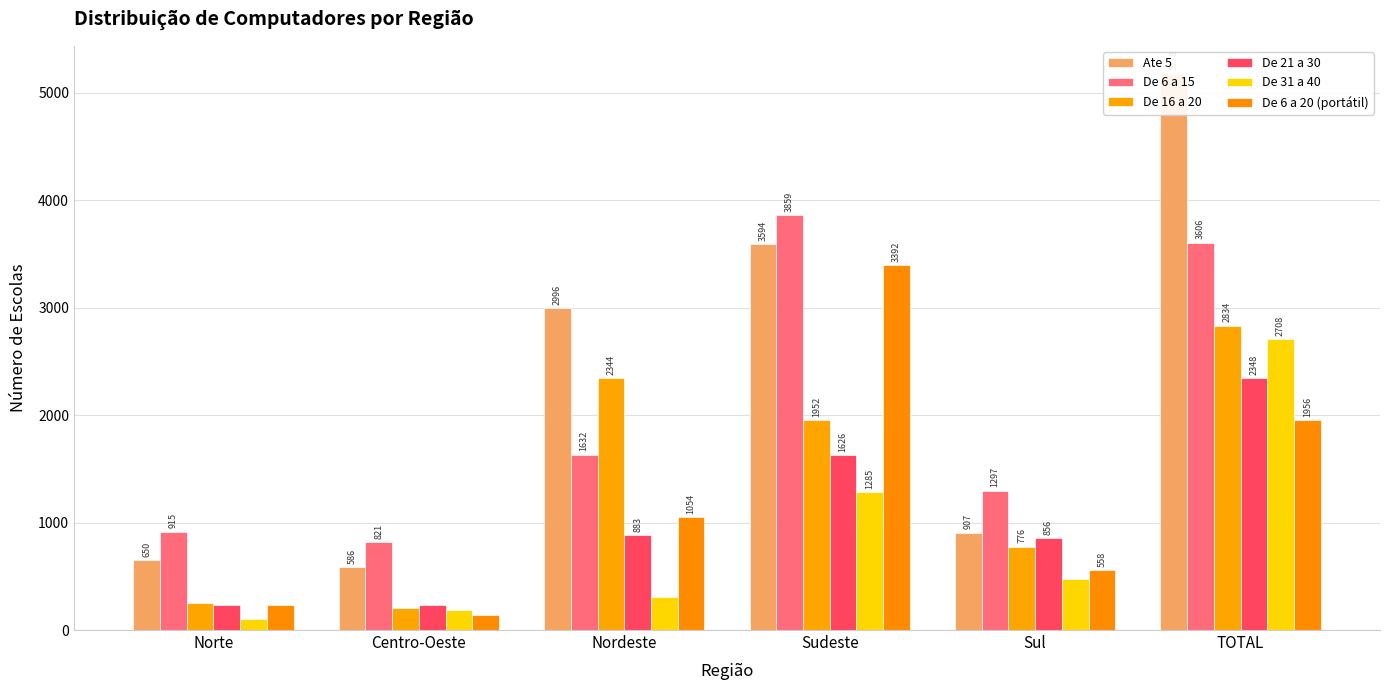

What is the value of the De 6 a 20 (portátil) bar at the 6th from the left?

1956.1